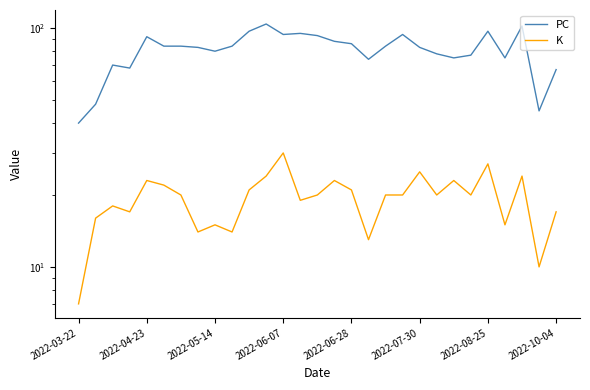

What is the value of the K point at the 25th from the left?

27